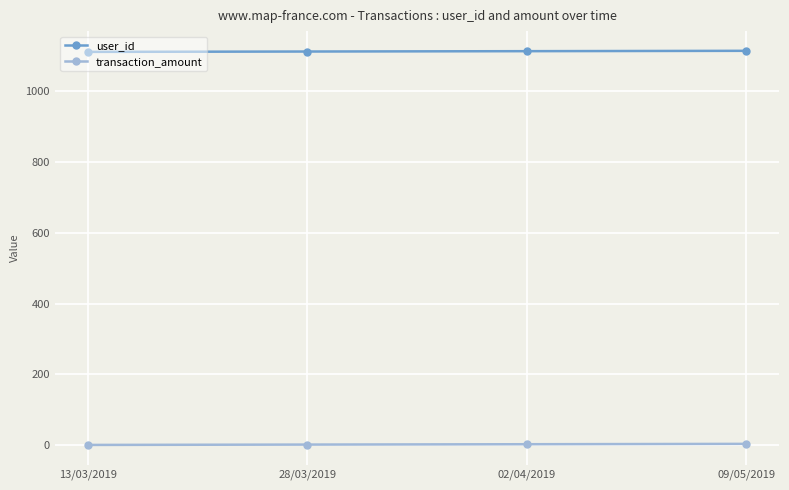

What is the sum of all transaction_amount values?

10